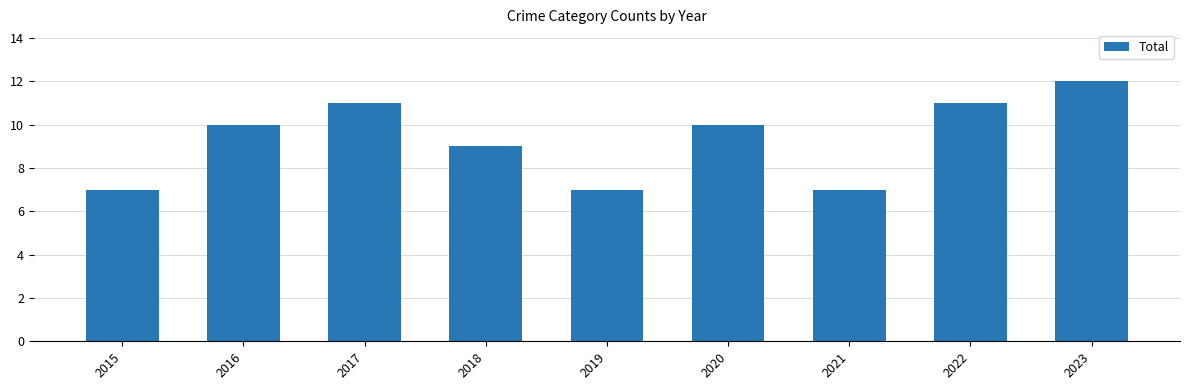

Where is the data nearest to the value 9?

2018